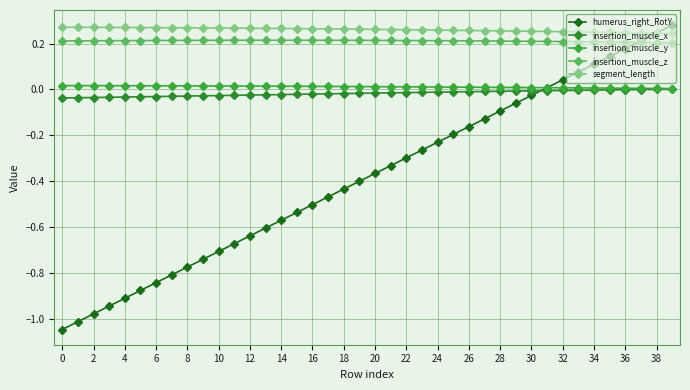

What is the label of the 5th point from the right?

35